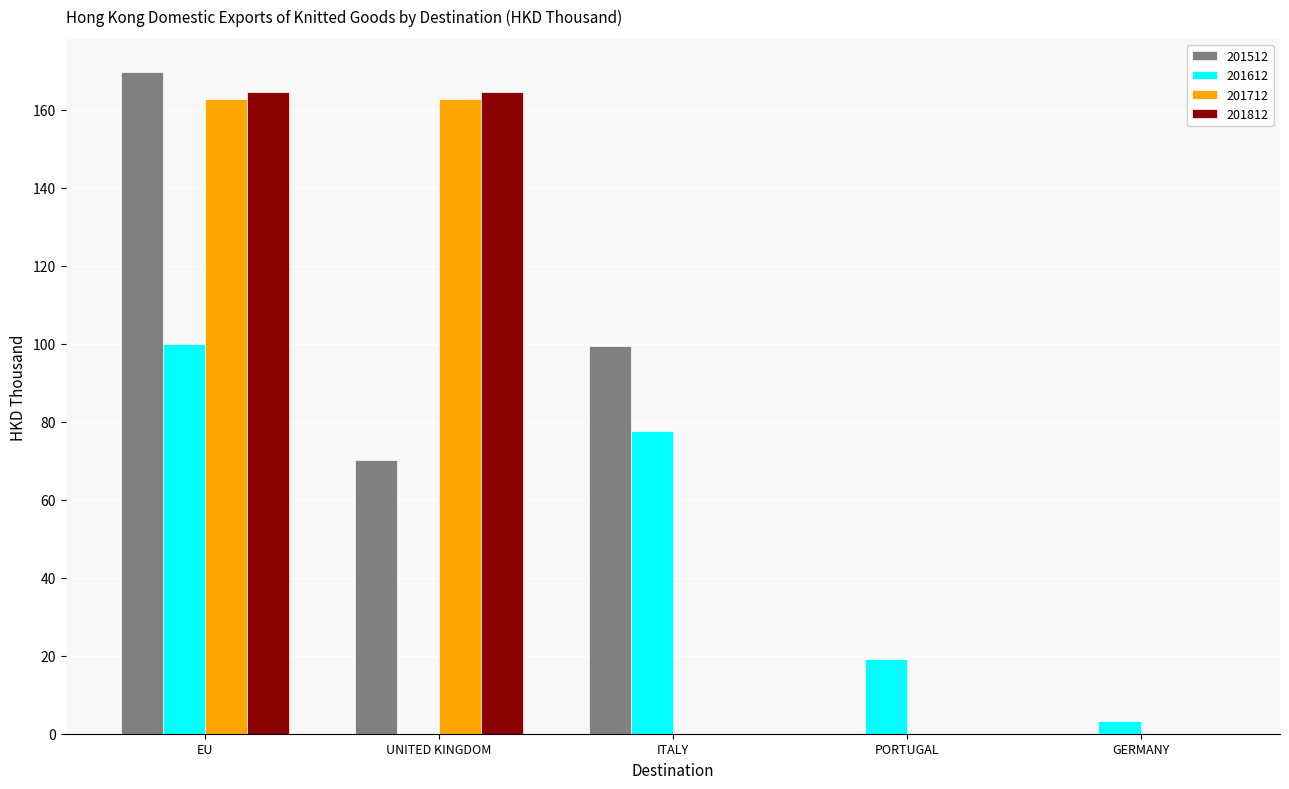

Are the bars grouped side by side (vs. stacked)?

Yes